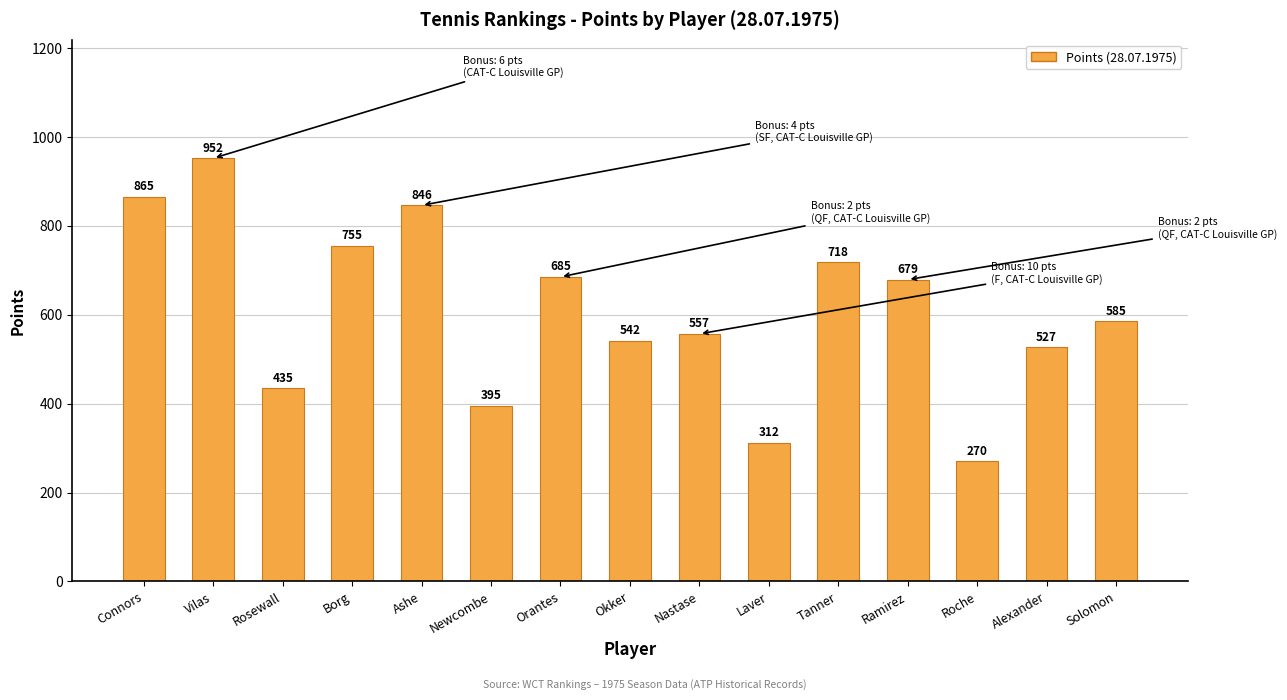

What is the change in value from Laver to Tanner?

+406